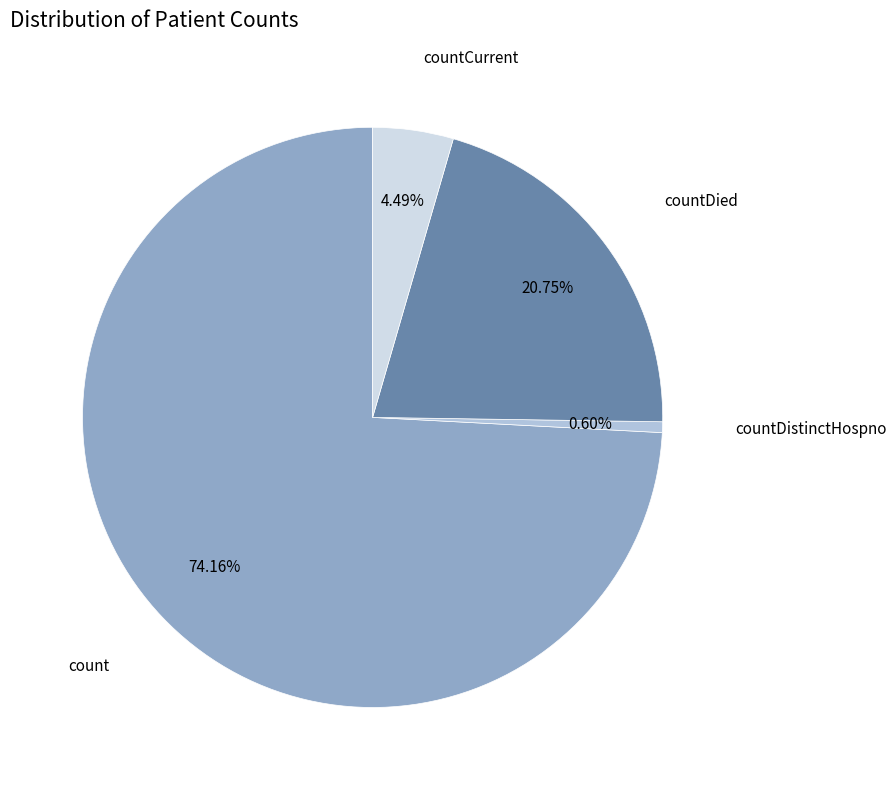

The countCurrent slice represents 4% of the pie. True or false?

True